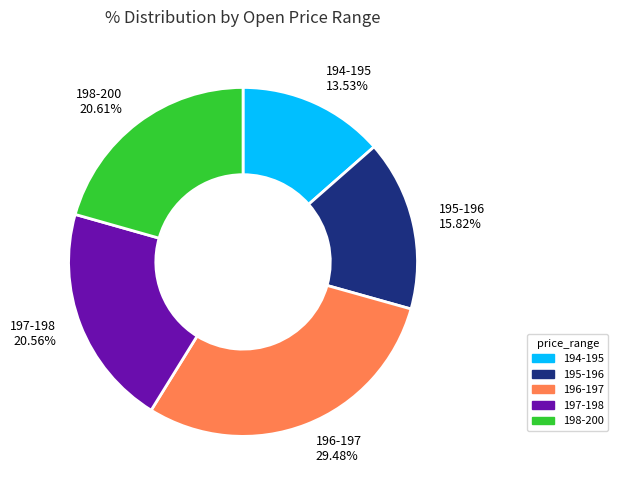

How many segments does this pie chart have?

5